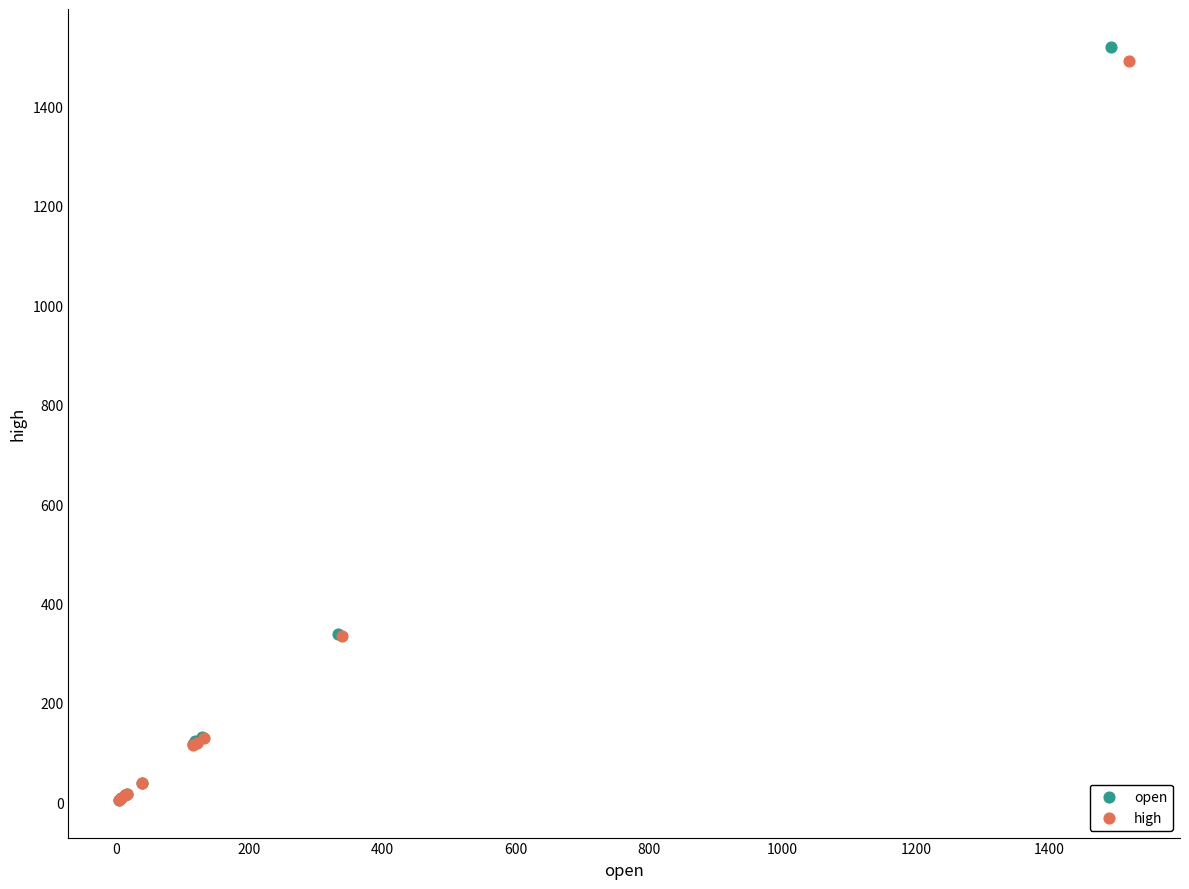

Which series has the widest spread of Y values?

open